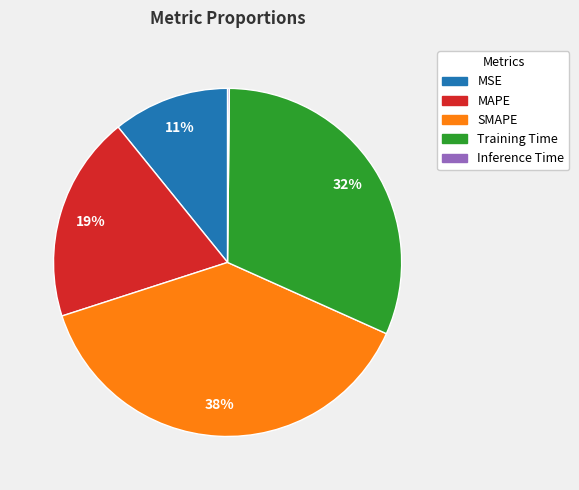

To the nearest percent, what percentage of the pie is SMAPE?

38%